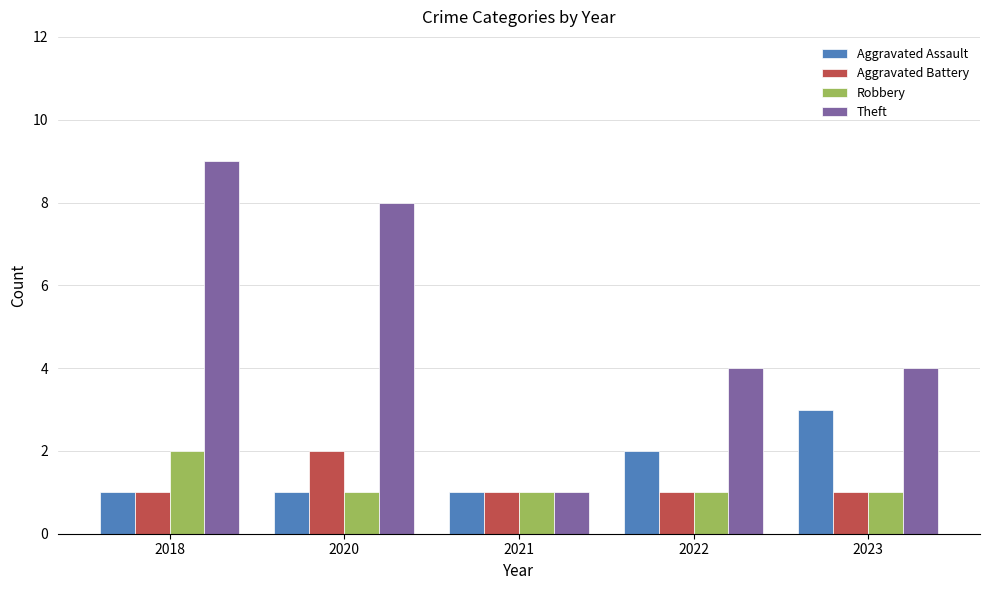

At which category is the sum across all series the highest?

2018